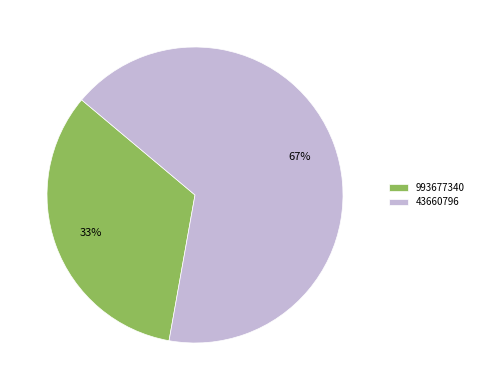

How many slices are in this pie chart?

2